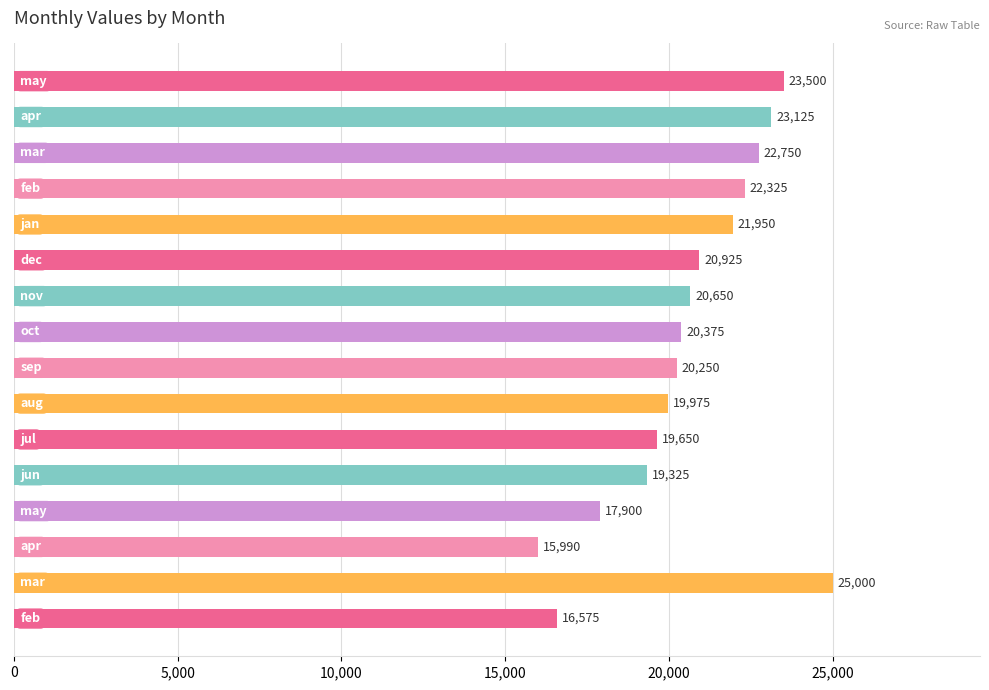

Reading top to bottom, extract all data points from this chart.

23500	23125	22750	22325	21950	20925	20650	20375	20250	19975	19650	19325	17900	15990	25000	16575